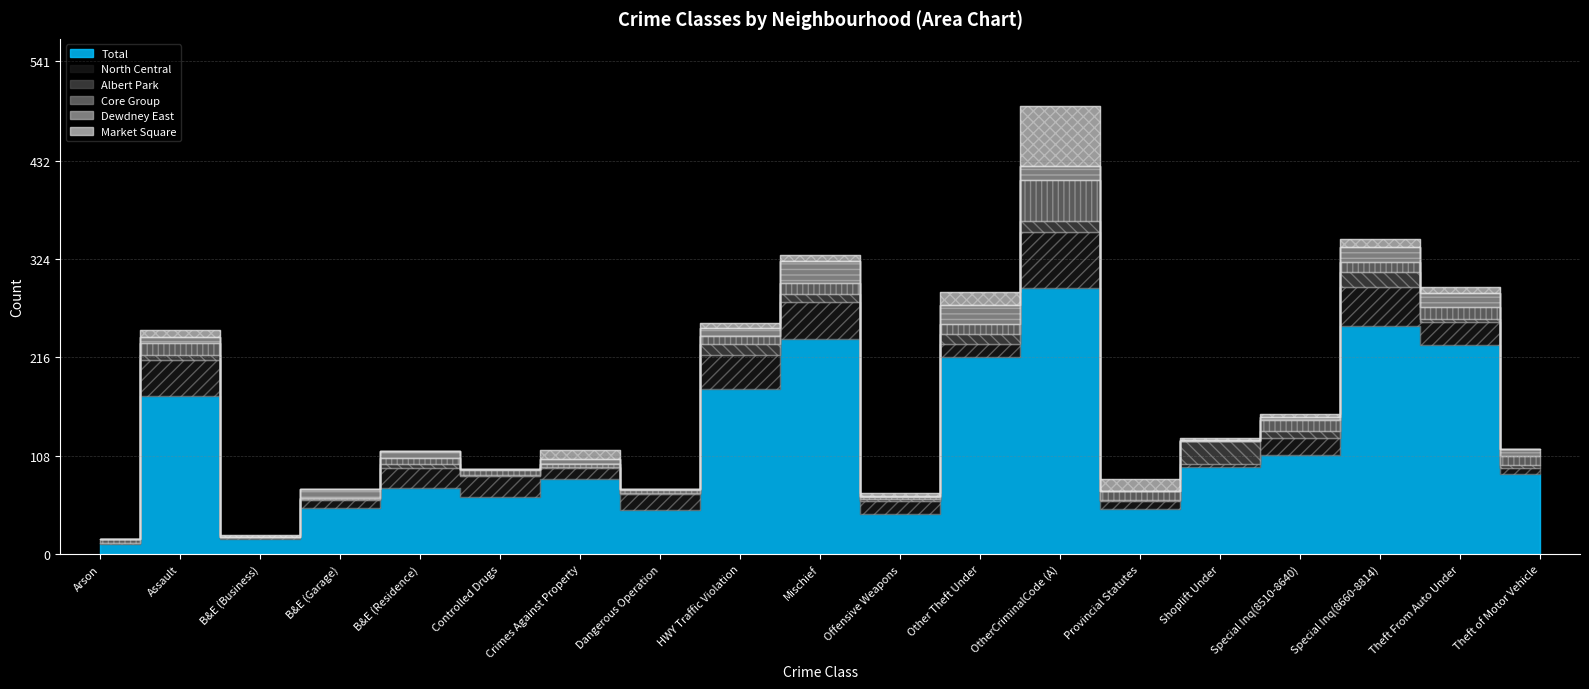

The value of Albert Park at B&E (Business) is 0. True or false?

True